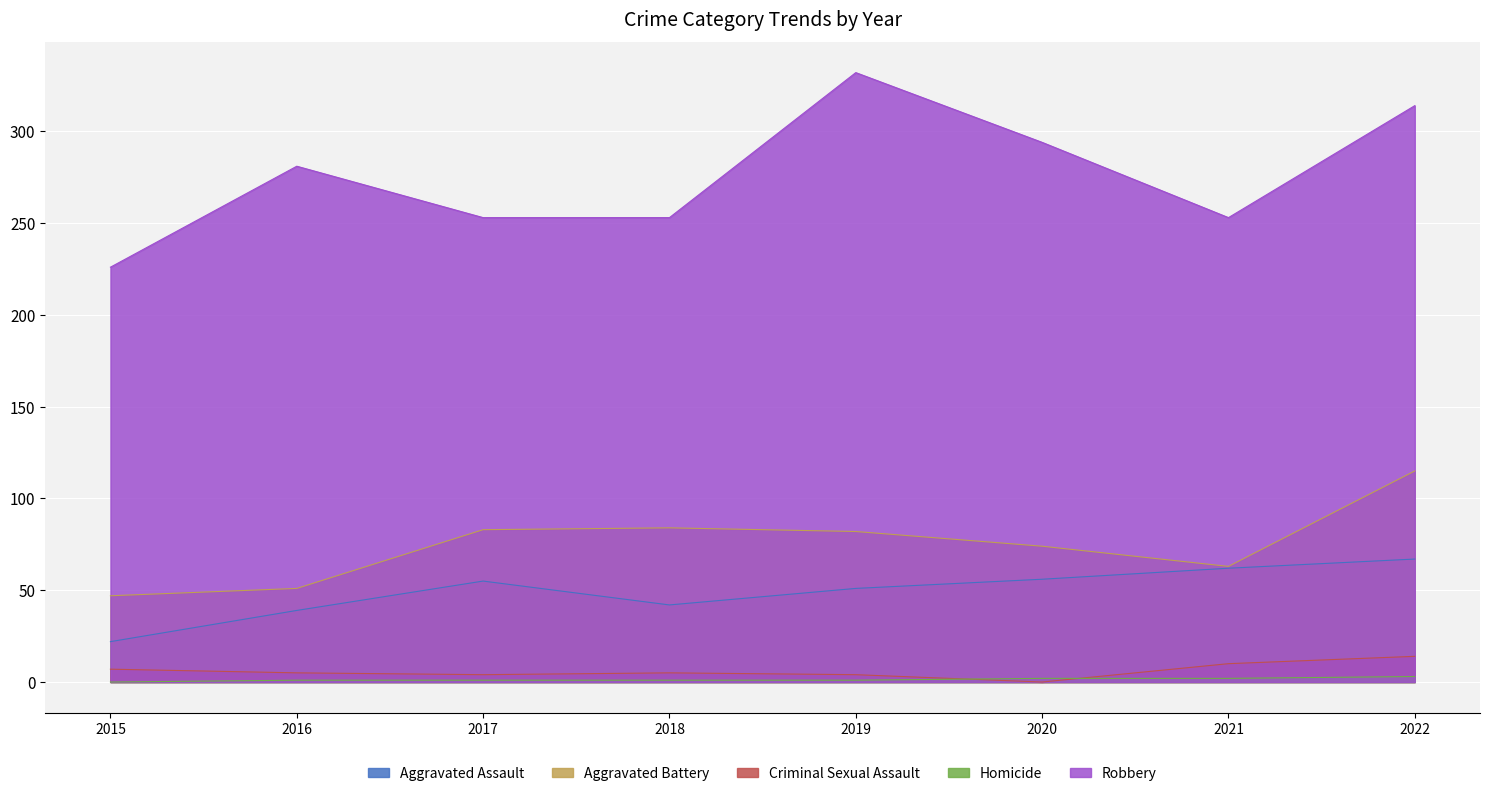

What is the difference between the maximum and minimum values in the Aggravated Assault series?

45